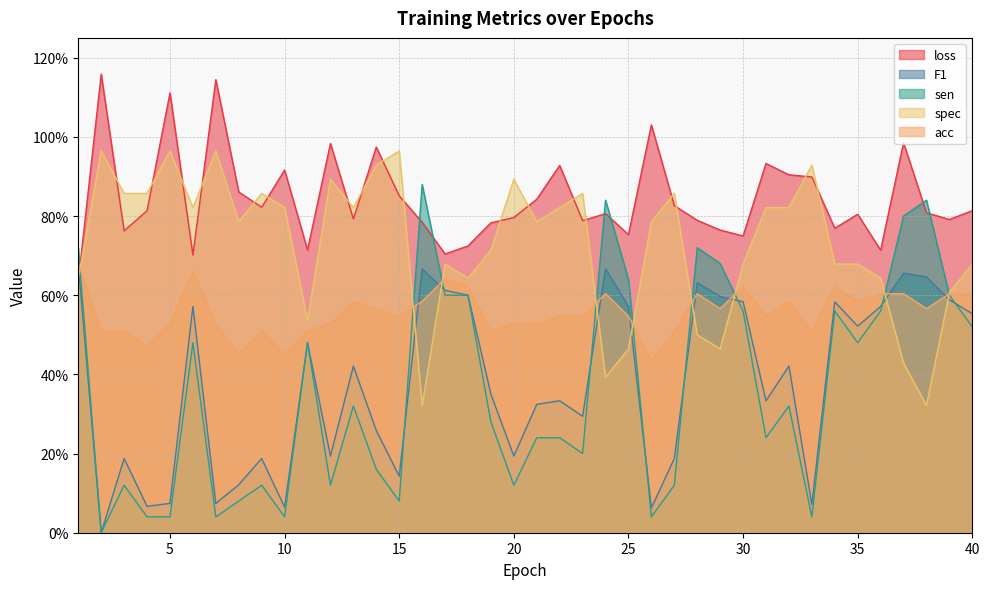

How many times do spec and acc cross each other?

9